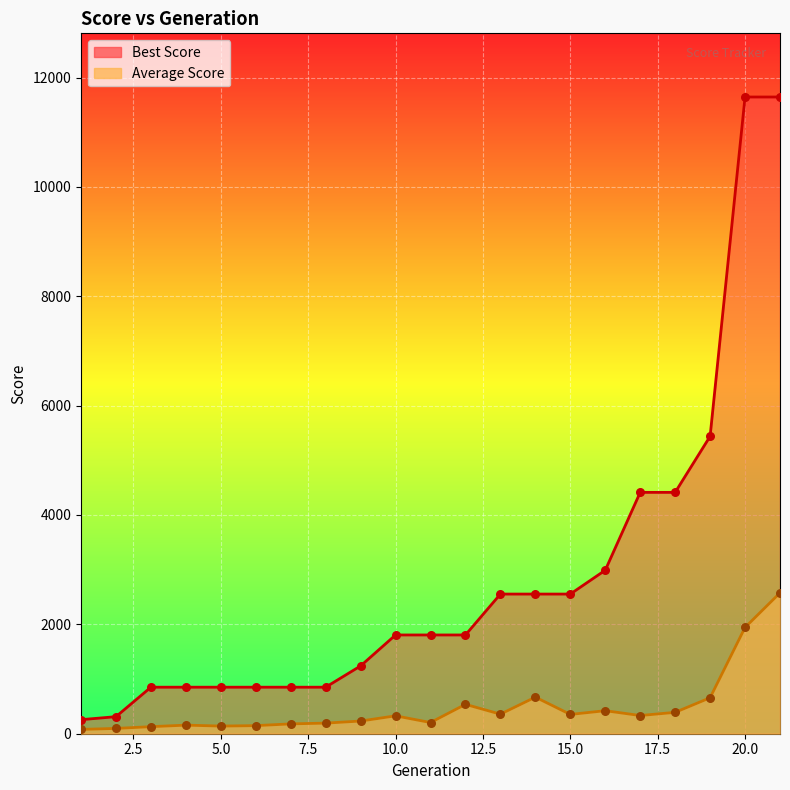

Which series reaches the maximum Y coordinate?

Best Score